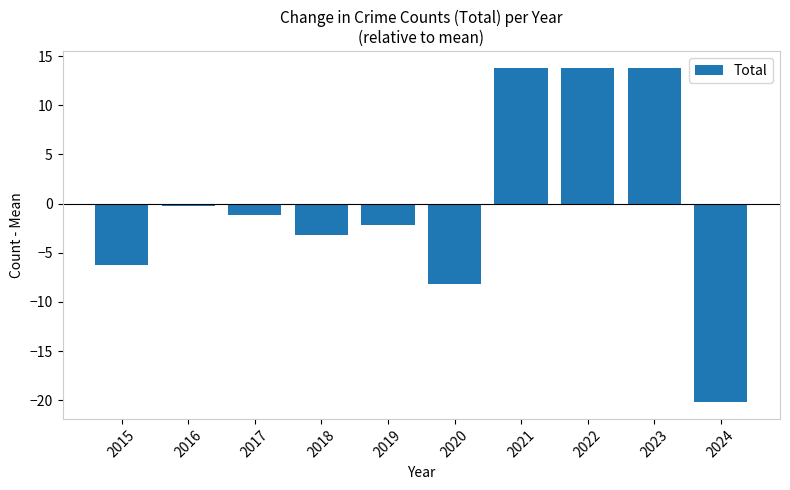

Reading left to right, list all the values displayed in this chart.

2015=-6.2	2016=-0.2	2017=-1.2	2018=-3.2	2019=-2.2	2020=-8.2	2021=13.8	2022=13.8	2023=13.8	2024=-20.2